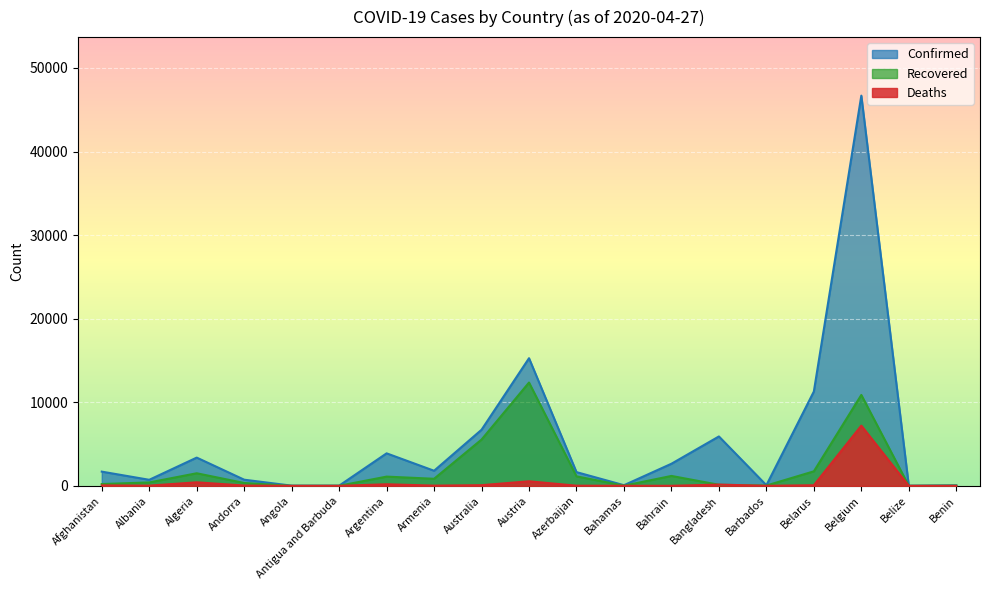

Which category has the highest value in the Recovered series?

Austria